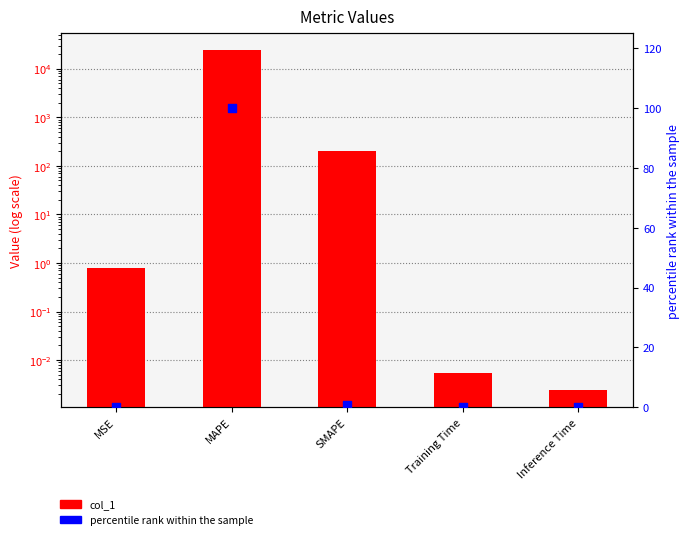

Is the value of percentile rank within the sample at MSE greater than the value of col_1 at SMAPE?

No